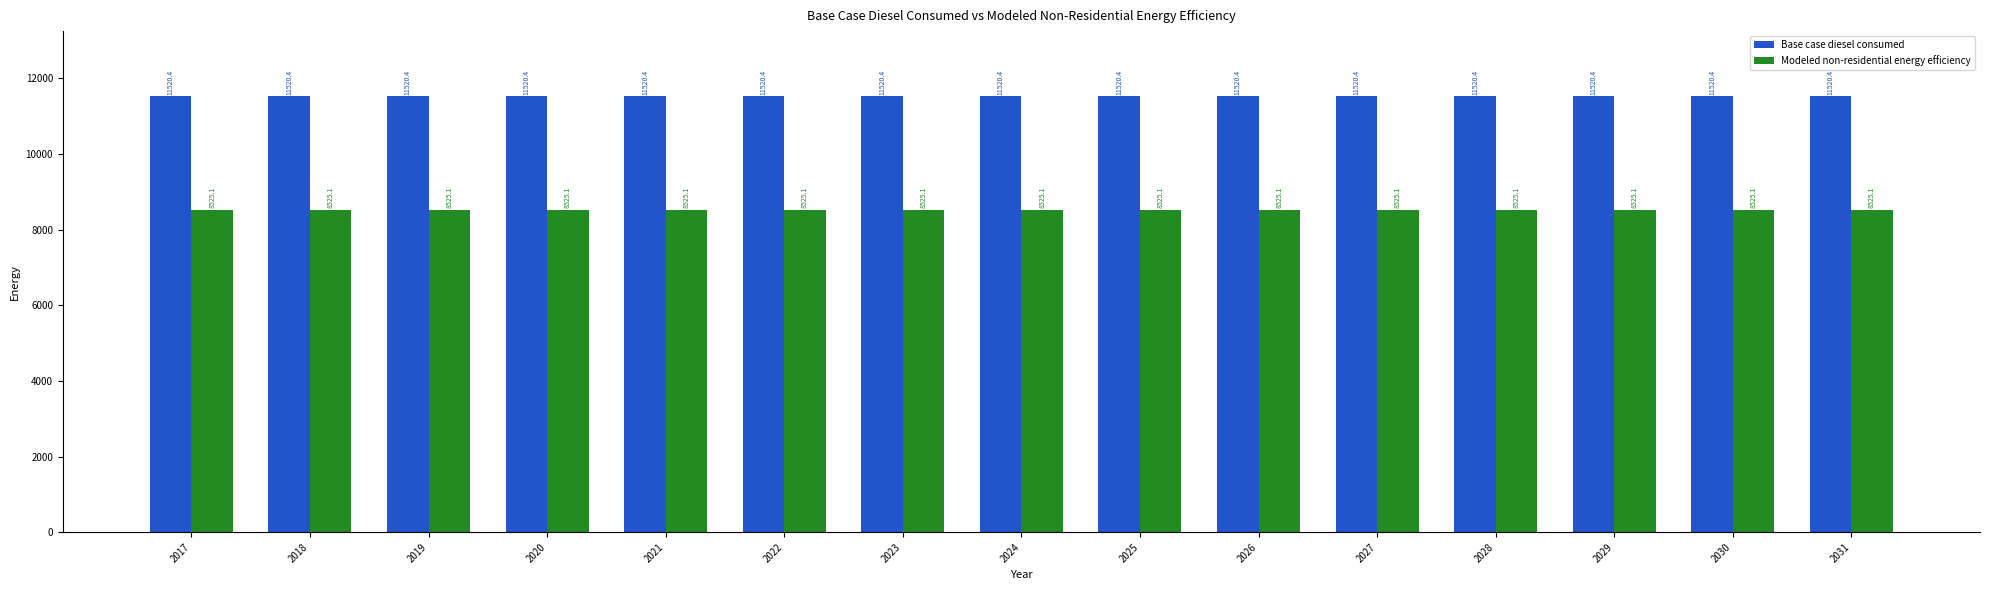

The Modeled non-residential energy efficiency series shows 8525.1 at 2017. True or false?

True